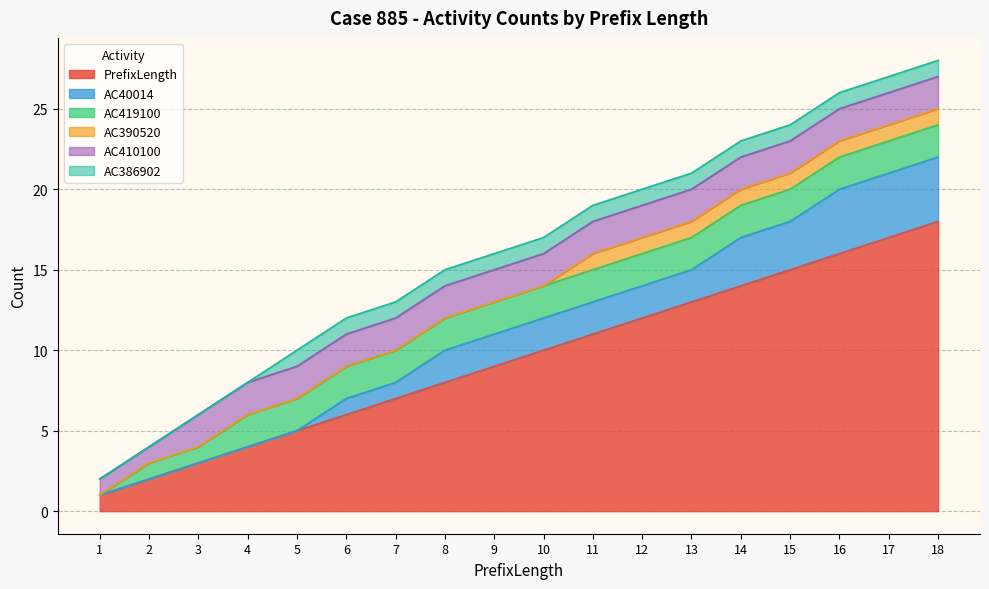

True or false: AC390520 has more than 2 points higher than both neighbors.

False